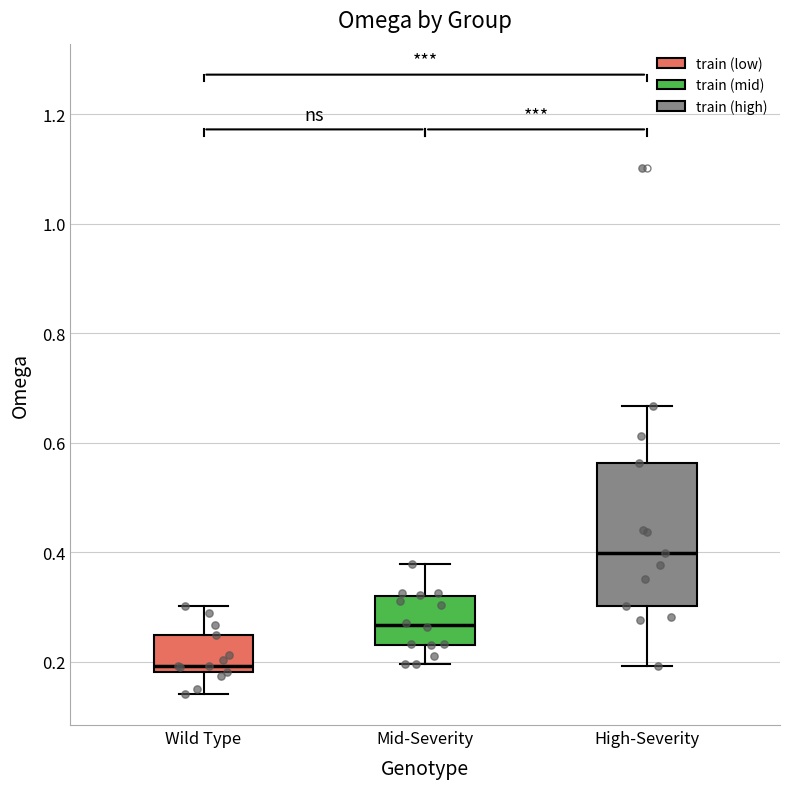

Comparing the boxes themselves (not the whiskers), which one is the tallest?

High-Severity